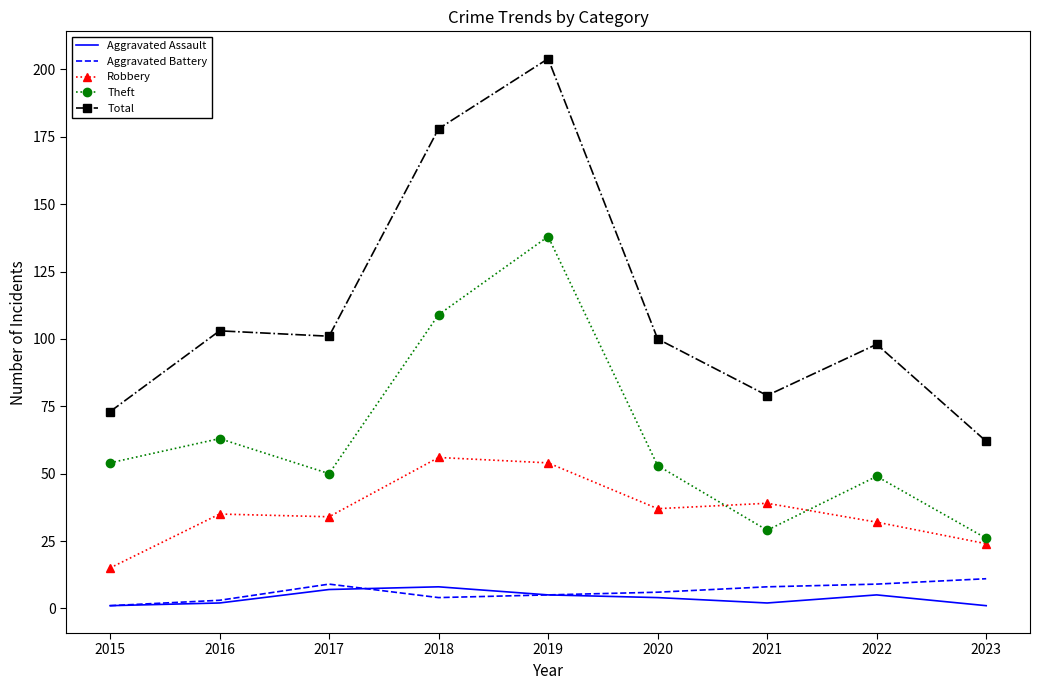

What is the difference between the maximum and minimum values in the Theft series?

112